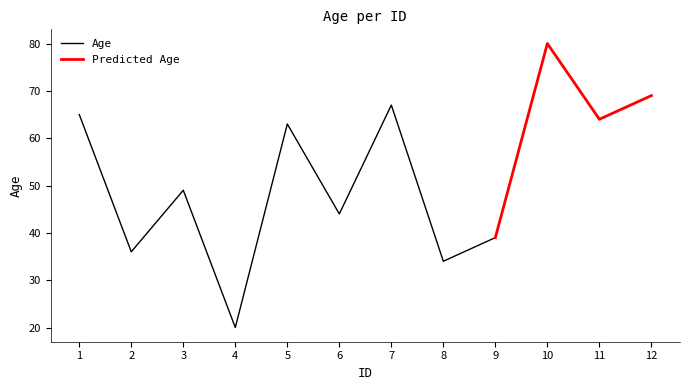

What is the average value?

52